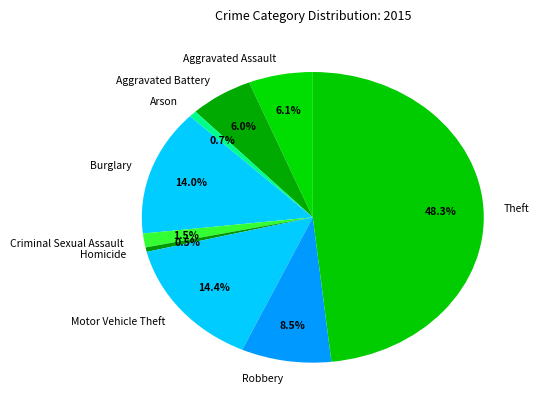

Do Burglary and Aggravated Battery together represent more than half of the pie?

No